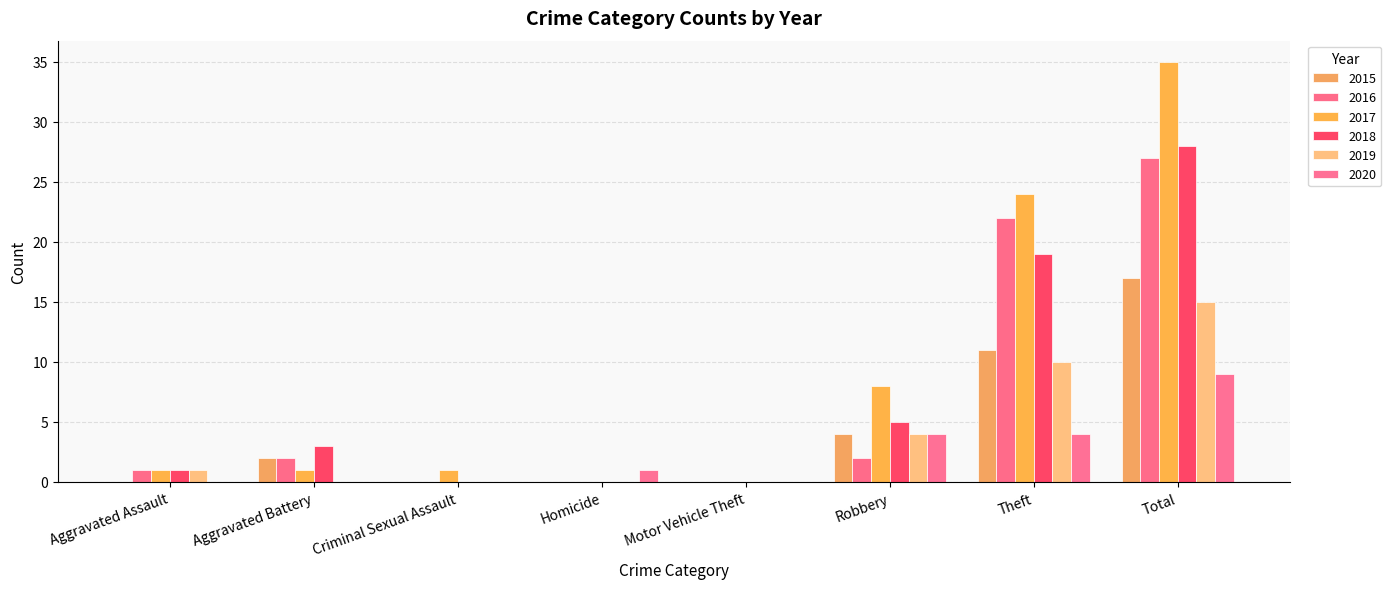

Which series has the largest total across all categories?

2017